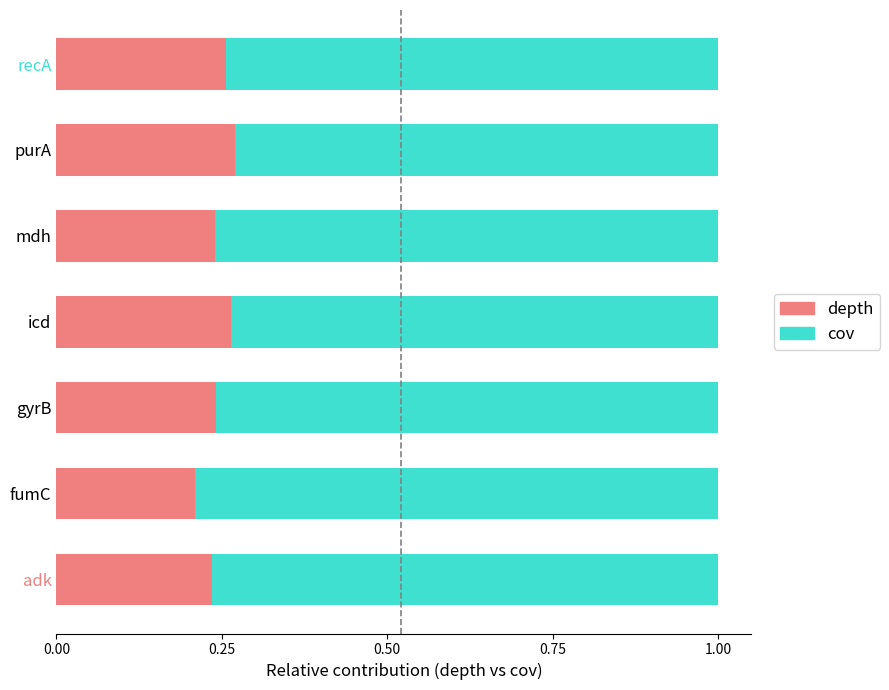

What is the total value across all series at purA?

1.0